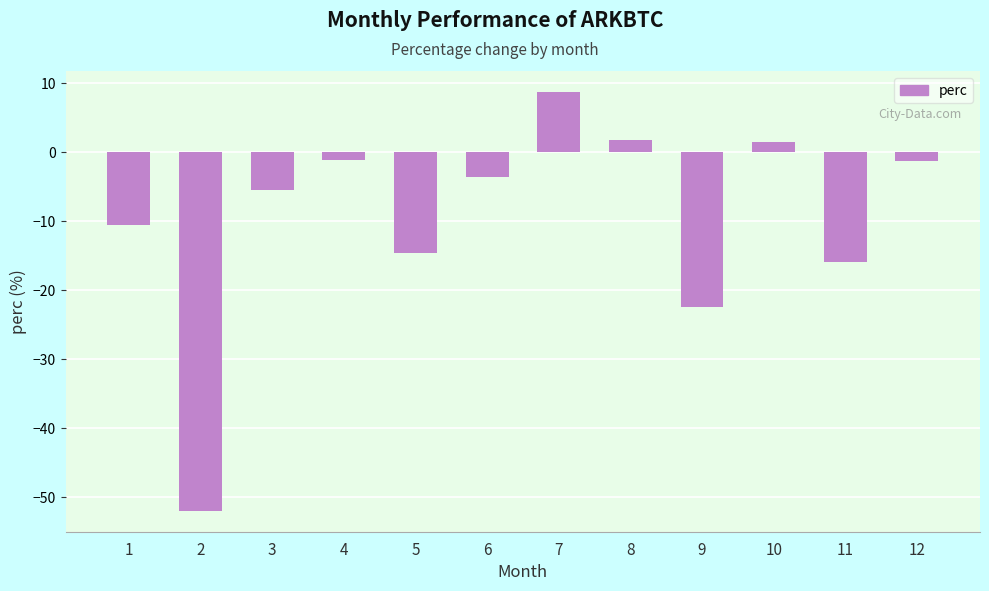

Which category has the highest value across all series?

7